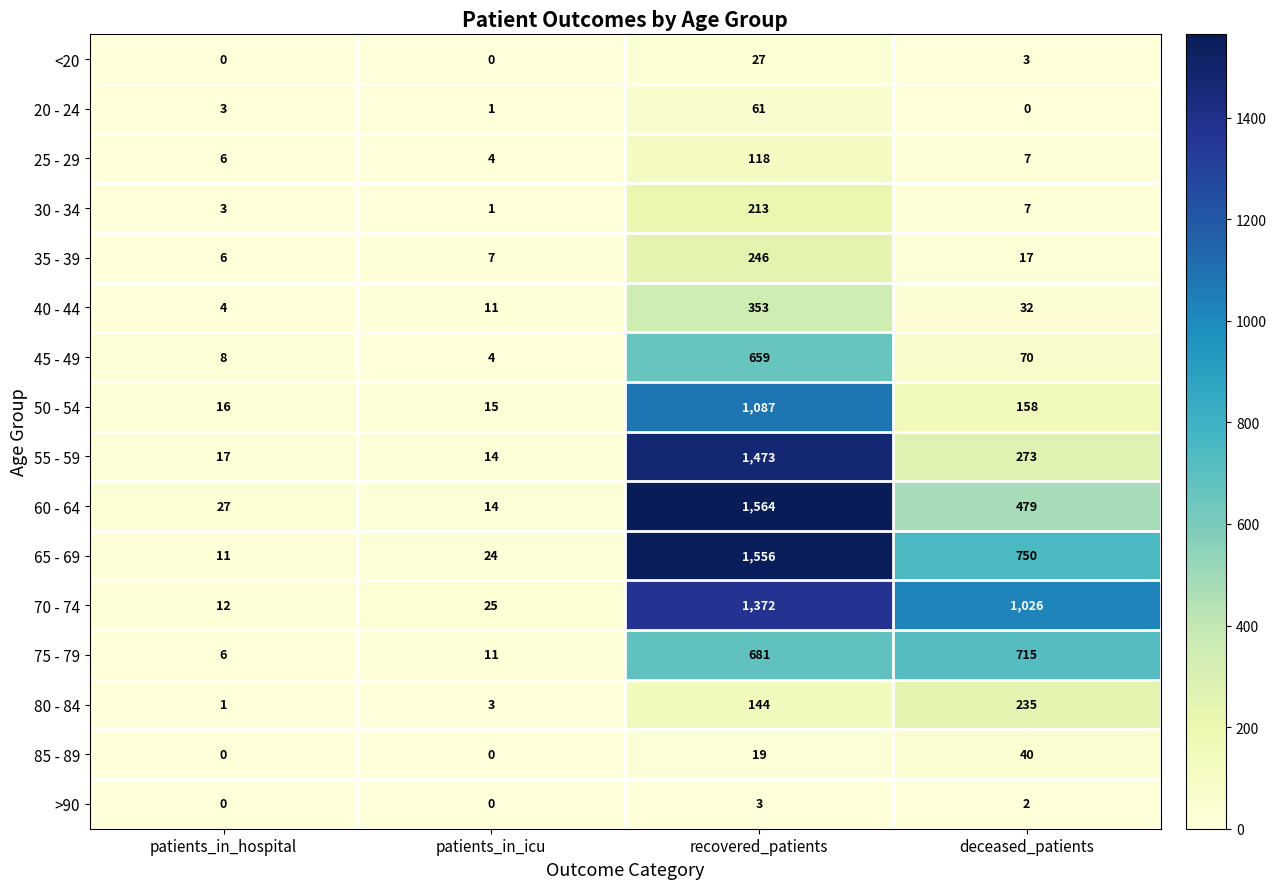

What is the difference between the maximum and minimum values in the 55 - 59 series?

1459